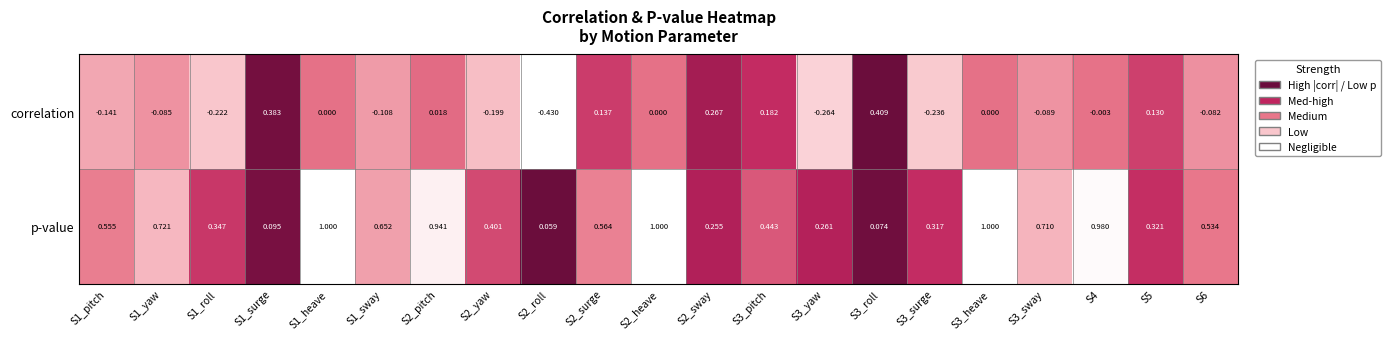

Is the value of p-value at S3_roll greater than the value of correlation at S1_sway?

Yes